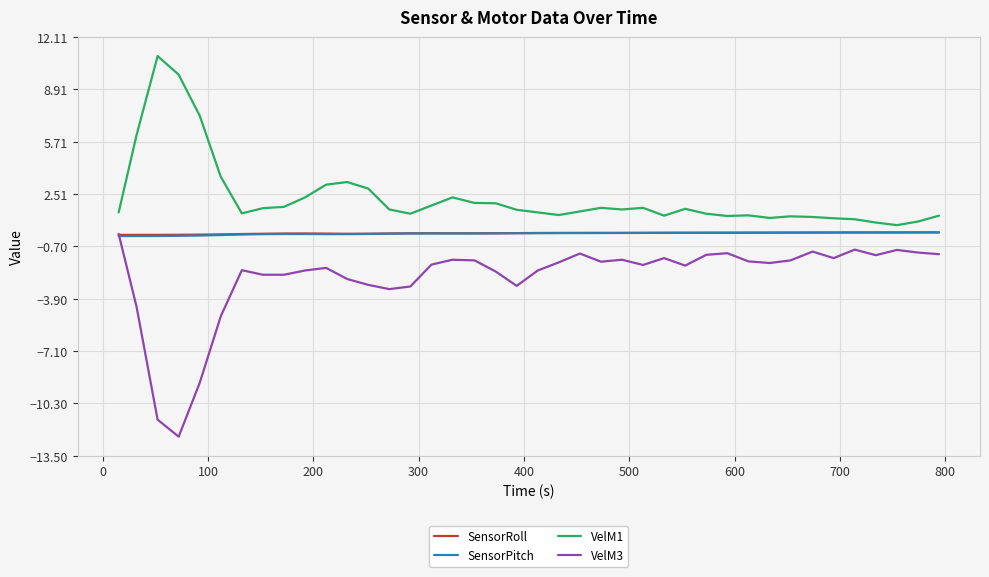

Which series has the widest spread of values?

VelM3